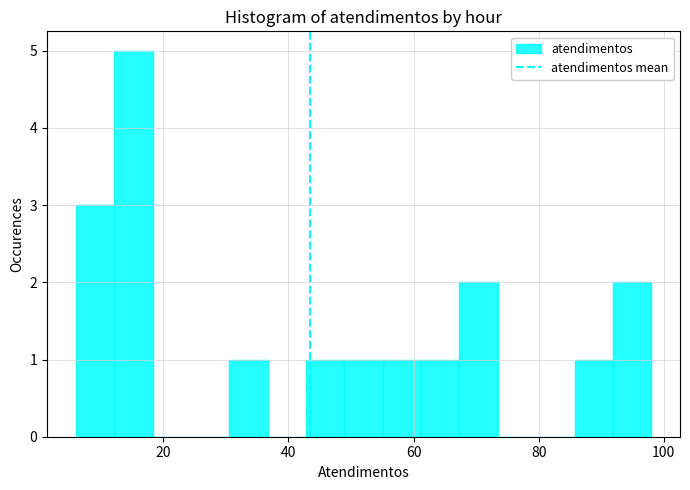

Read against the x-axis, roughly where is the centre of the tallest bar?

16